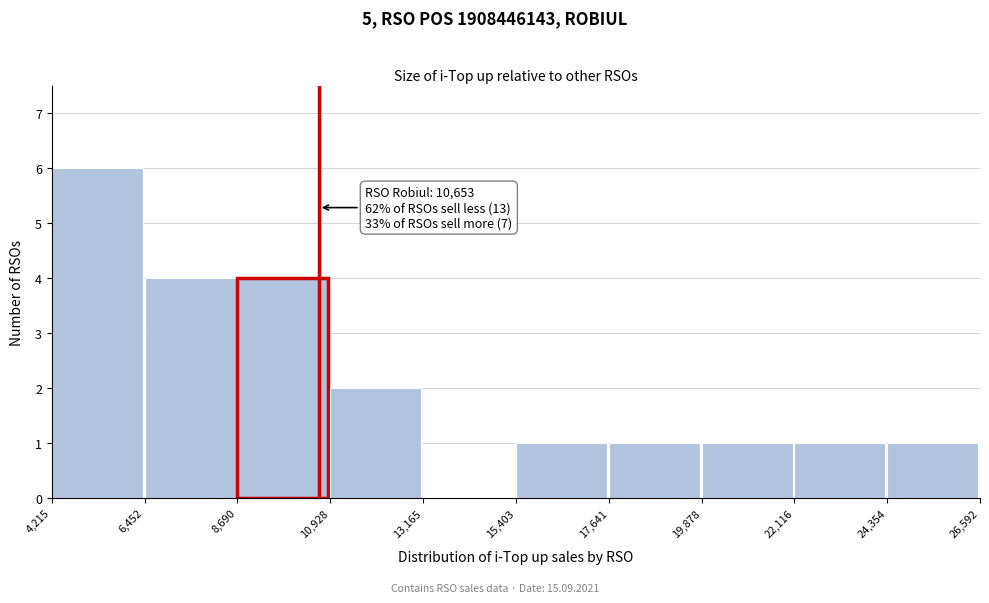

Which range on the x-axis has the tallest bar?

4,215 to 6,452